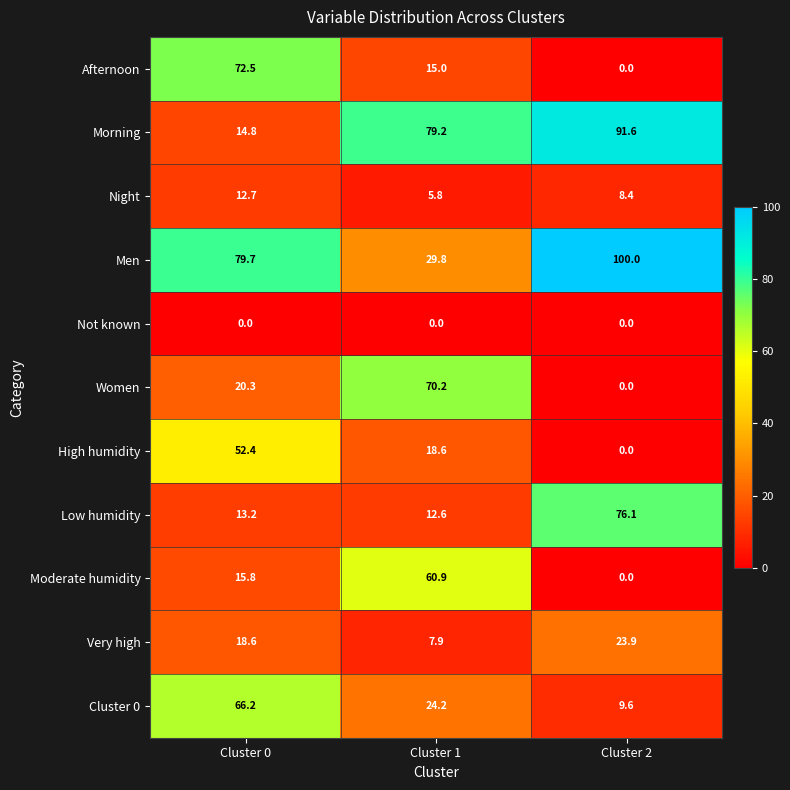

The value of Women at Cluster 1 is 91.6. True or false?

False